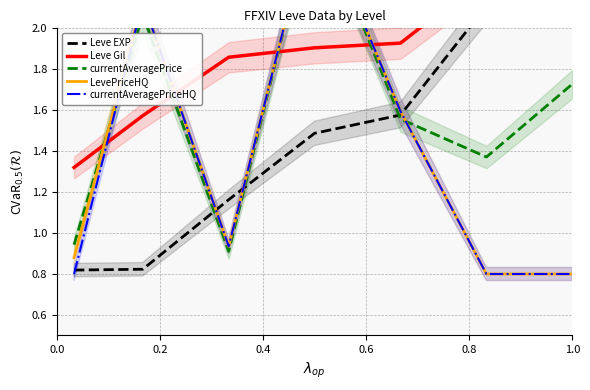

How many lines are shown in the chart?

5